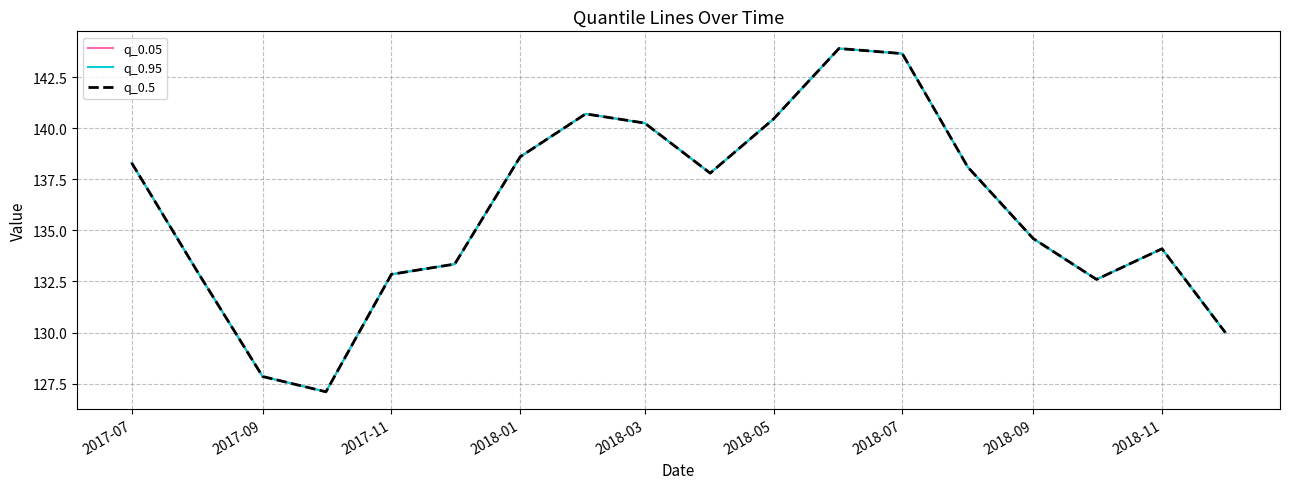

What is the minimum value for q_0.95?

127.1